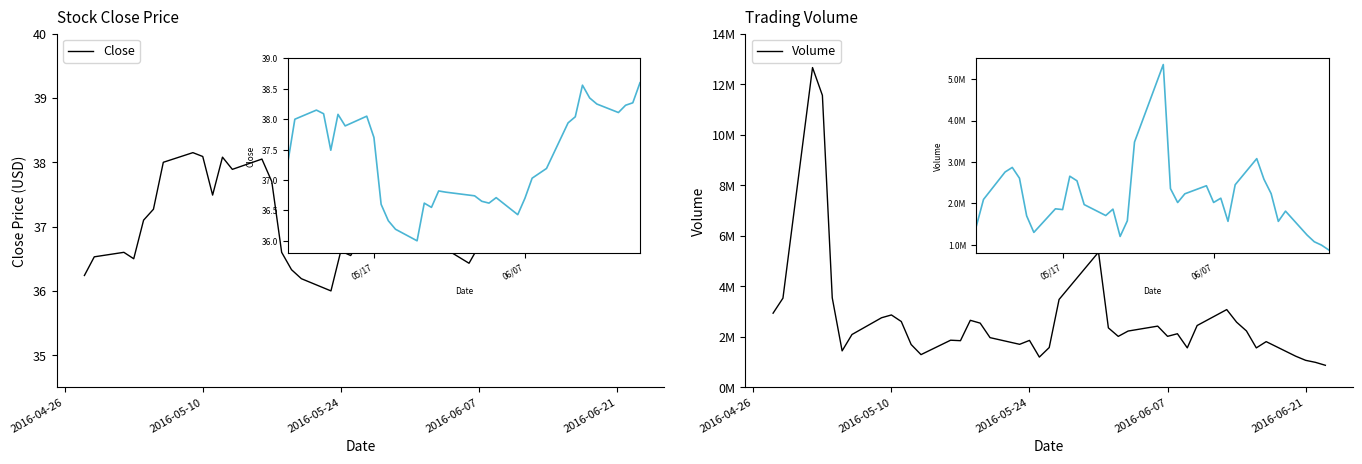

Reading left to right, what are all the values shown in this chart?

Close: 36.2	36.5	36.6	36.5	37.1	37.3	38.0	38.2	38.1	37.5	38.1	37.9	38.0	37.7	36.6	36.3	36.2	36.0	36.6	36.5	36.8	36.8	36.7	36.7	36.6	36.7	36.4	36.7	37.0	37.1	37.2	37.9	38.0	38.6	38.3	38.2	38.1	38.2	38.3	38.6
Volume: 2936700.0	3531200.0	12658100.0	11558600.0	3543400.0	1444700.0	2093000.0	2755900.0	2866500.0	2606600.0	1696500.0	1296500.0	1866800.0	1847900.0	2654500.0	2543000.0	1968700.0	1704300.0	1859100.0	1198800.0	1576700.0	3479900.0	5351900.0	2354800.0	2018400.0	2229400.0	2424200.0	2020100.0	2123000.0	1563800.0	2448300.0	3079000.0	2581000.0	2233600.0	1562800.0	1810600.0	1232900.0	1070900.0	990000.0	874000.0